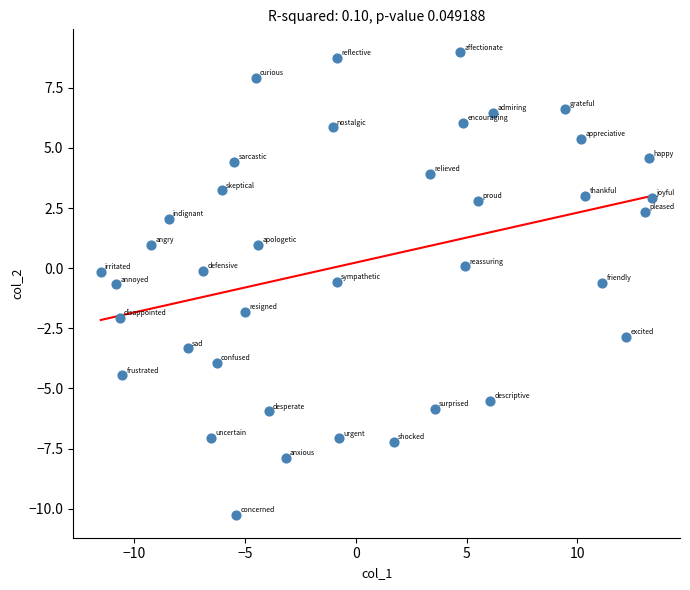

What is the range of Y values (max minus min)?

19.2